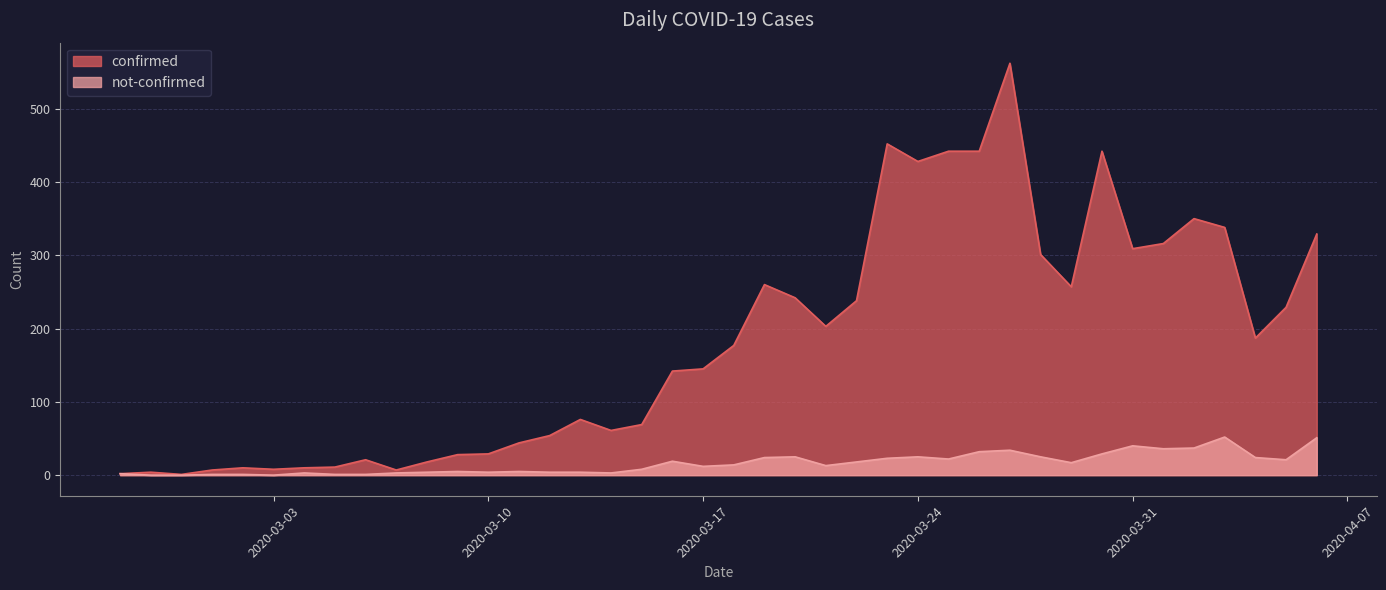

Reading left to right, transcribe all the data shown in this chart.

confirmed: 2	4	1	7	10	8	10	11	21	7	18	28	29	44	54	76	61	69	142	145	177	260	242	203	238	452	428	442	442	562	301	257	442	309	316	350	338	187	229	329
not-confirmed: 2	0	0	1	1	0	3	1	1	3	4	5	4	5	4	4	3	8	19	12	14	24	25	13	18	23	25	22	32	34	25	17	29	40	36	37	52	24	21	51